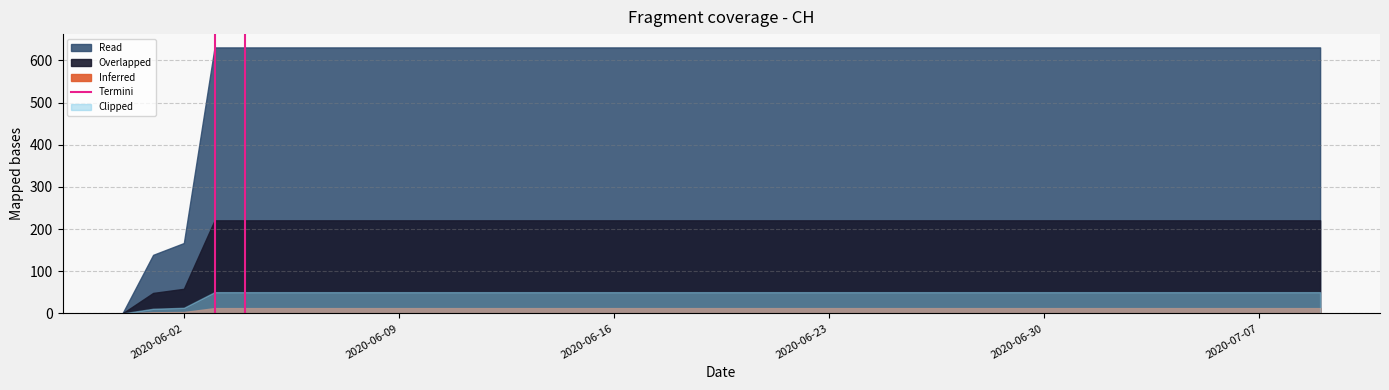

Which label corresponds to the smallest value in the chart?

2020-06-02